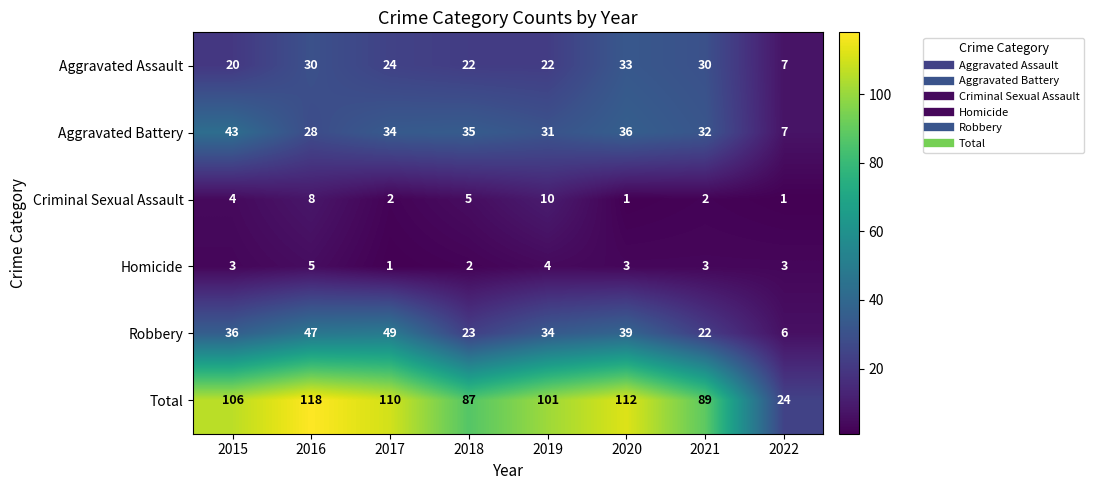

Where is Criminal Sexual Assault nearest to the value 5?

2018